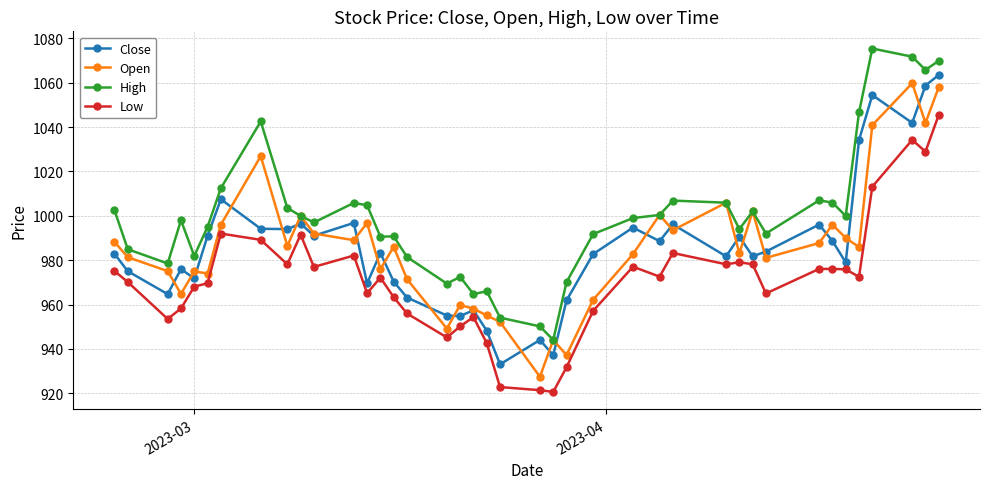

What is the sum of all High values?

39995.0